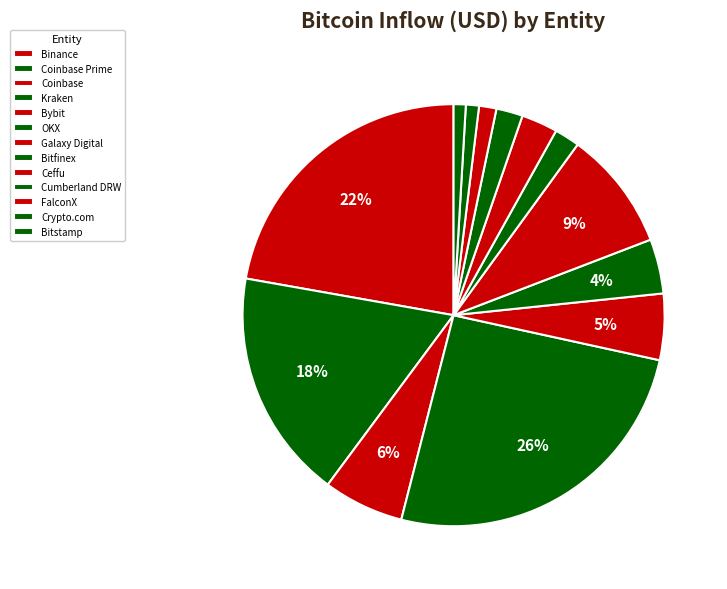

What is the change in value from Galaxy Digital to Bitstamp?

-8793247532.2